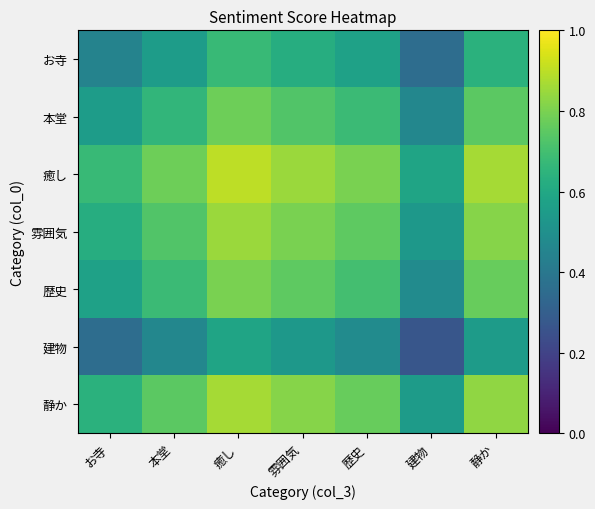

What is the difference between the highest and lowest values at 建物?

0.3